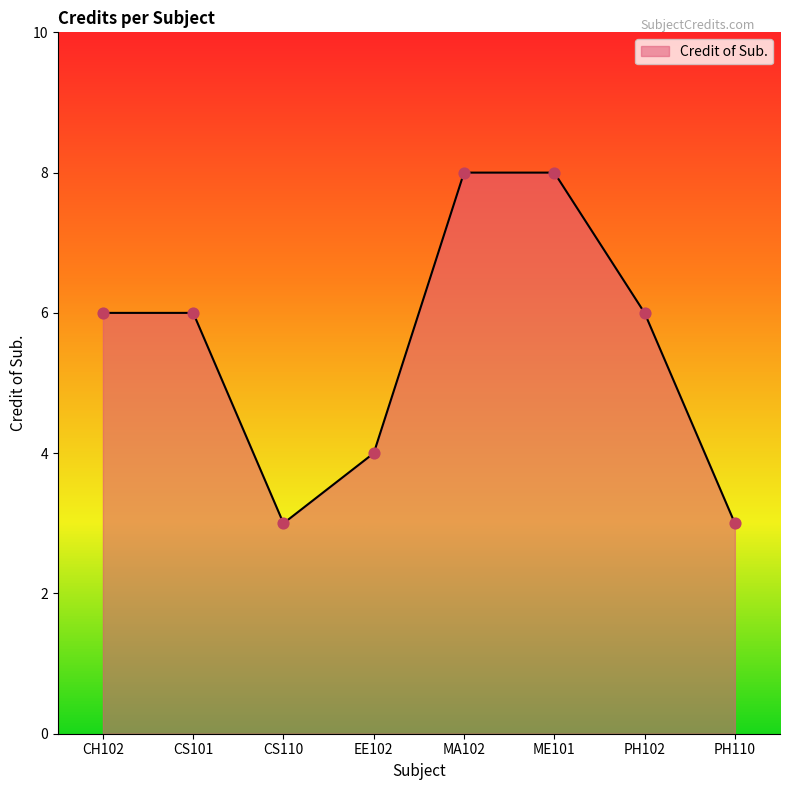

Between ME101 and EE102, which is larger?

ME101